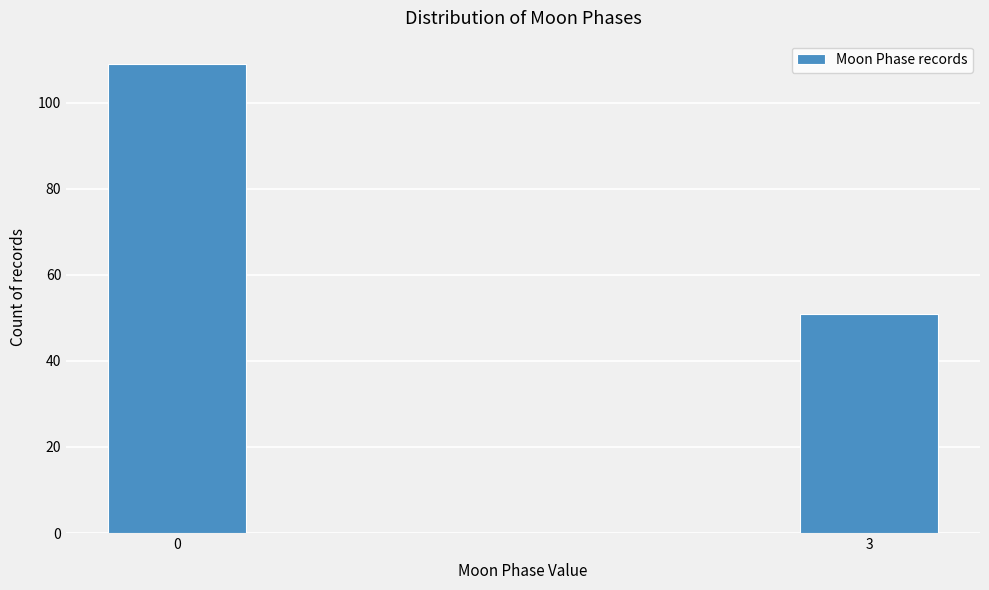

Reading left to right, transcribe all the data shown in this chart.

109	51